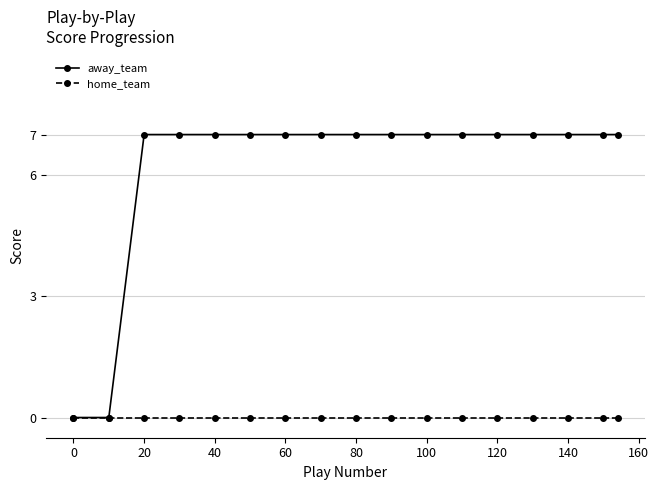

Which series has the largest range (max minus min)?

away_team